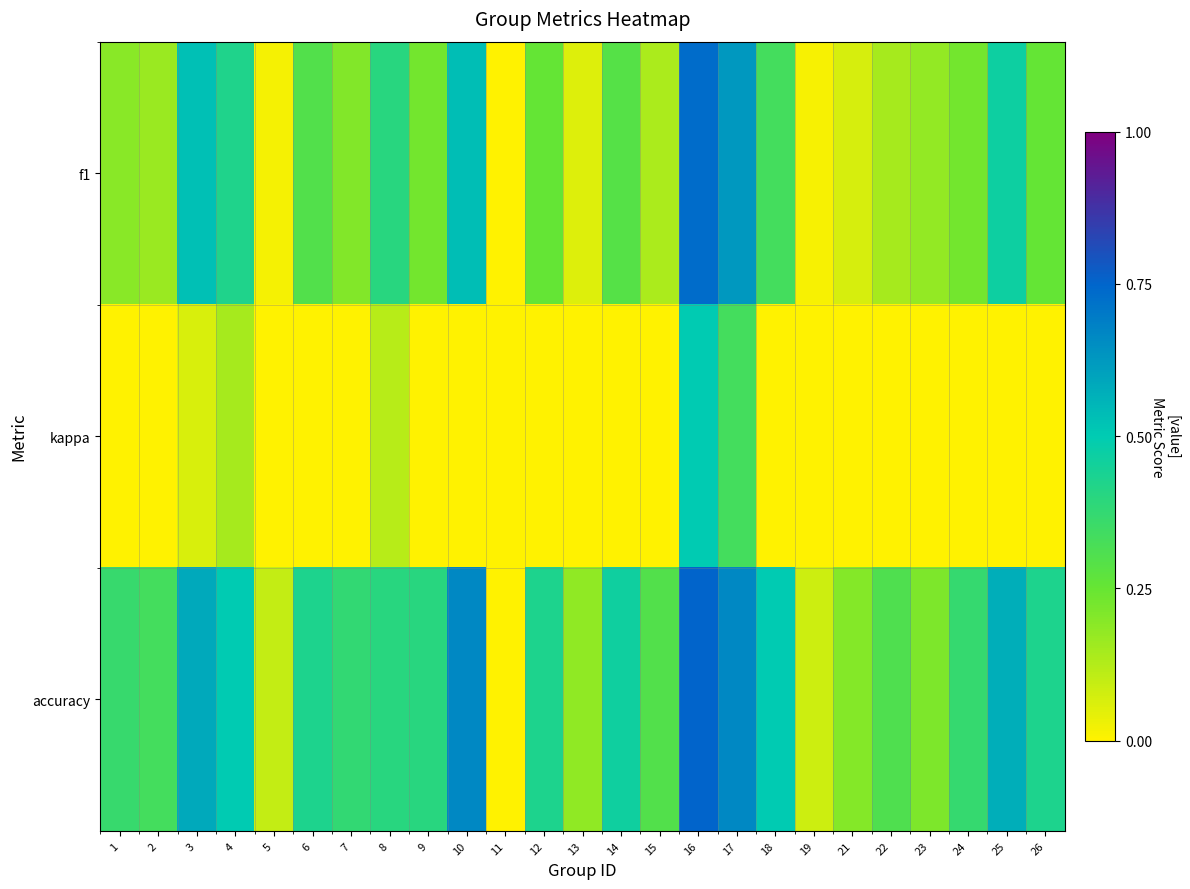

Which category has the highest value across all series?

16